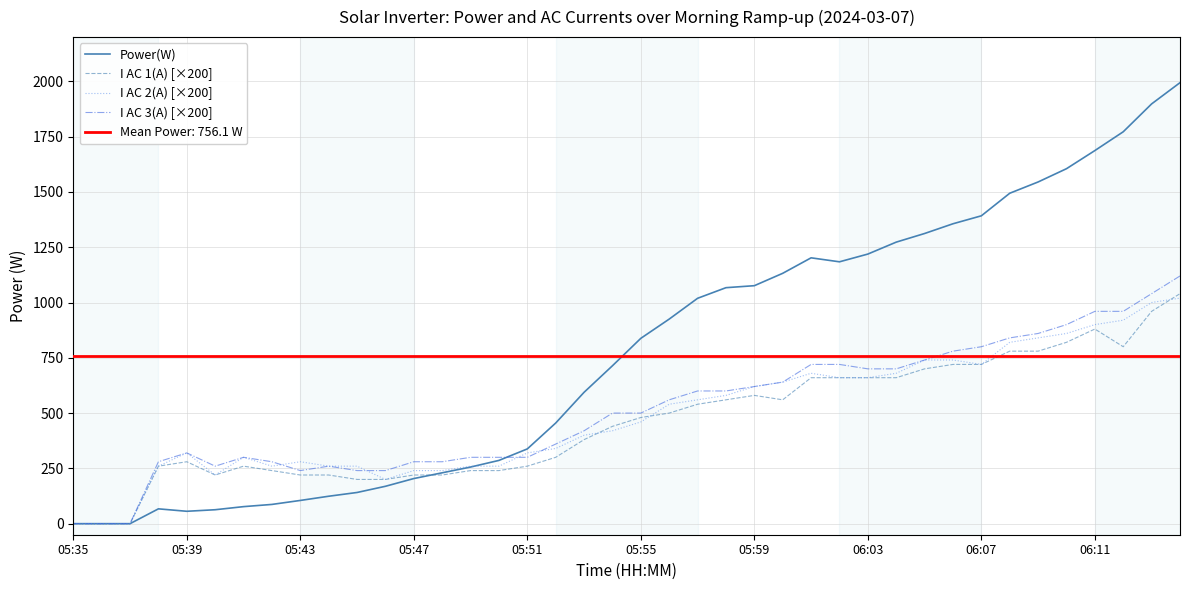

Which has a higher value, 18 or 19?

19